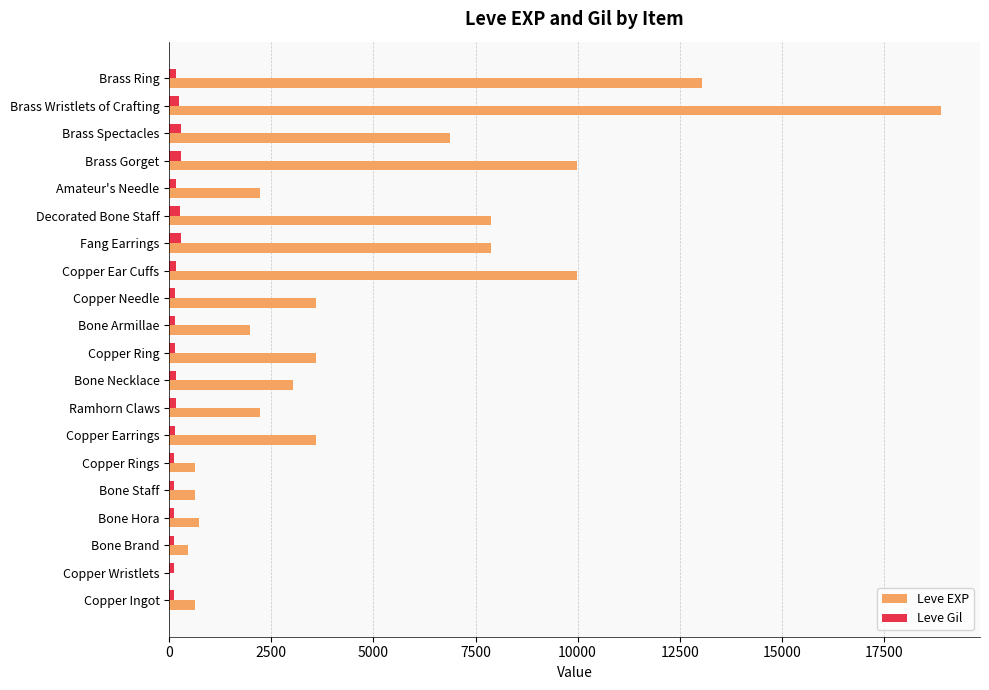

Is the value of Leve Gil at Decorated Bone Staff greater than the value of Leve EXP at Ramhorn Claws?

No